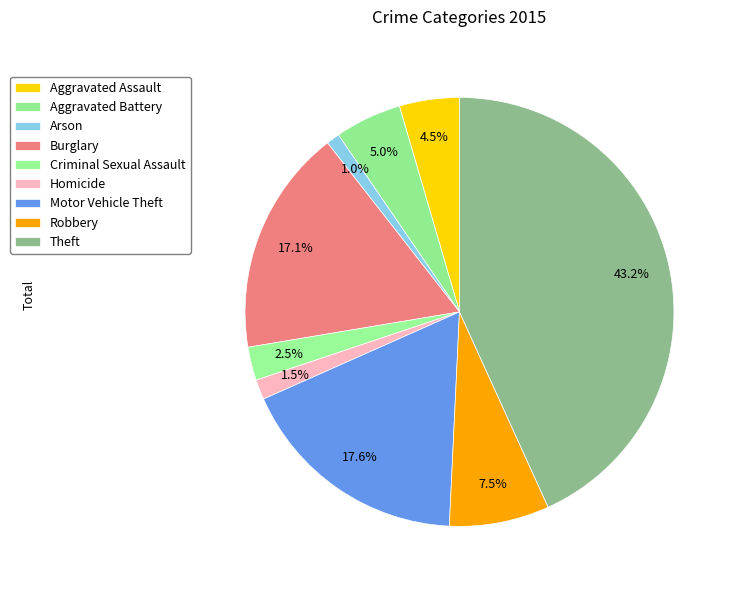

What is the change in value from Aggravated Assault to Robbery?

+6